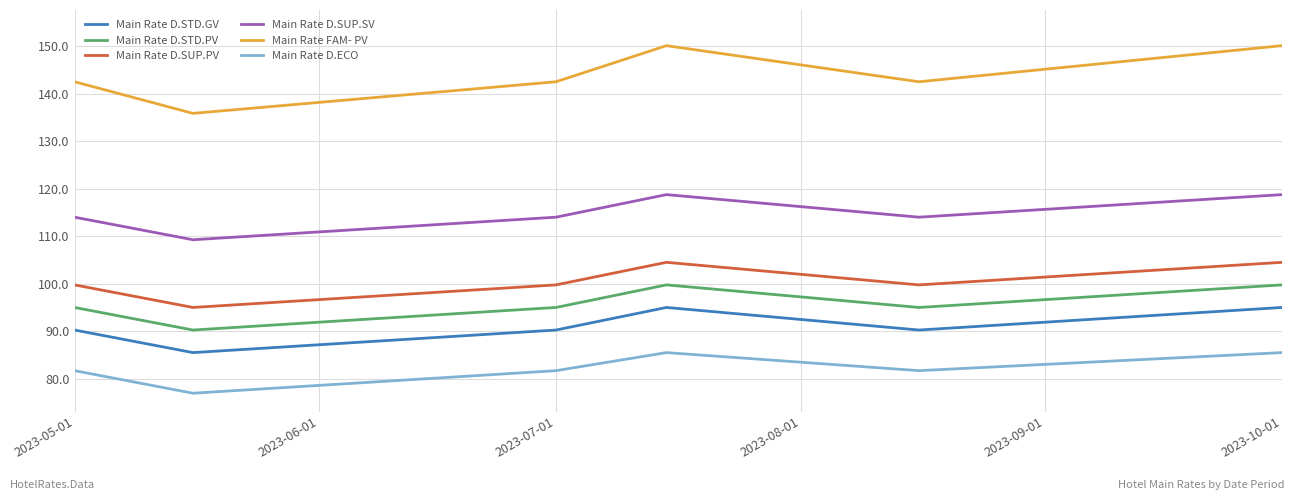

How many lines are shown in the chart?

6